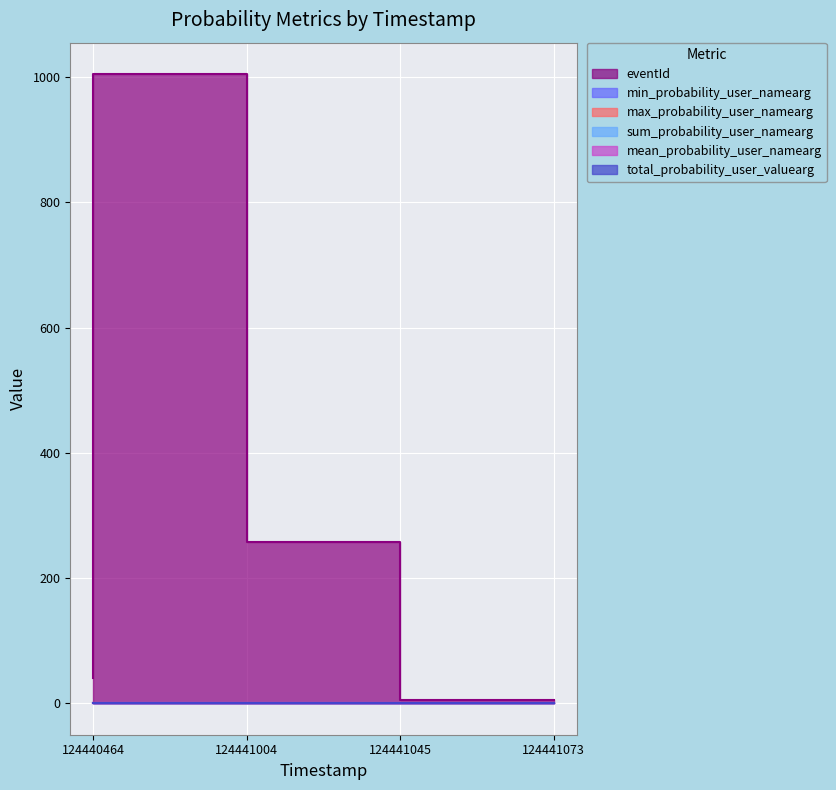

What value does the min_probability_user_namearg series have at 124441004?

0.1